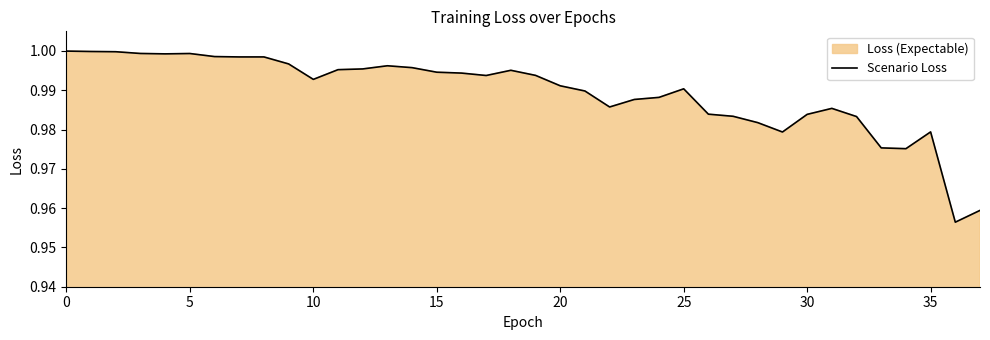

What is the greatest value displayed?

1.0